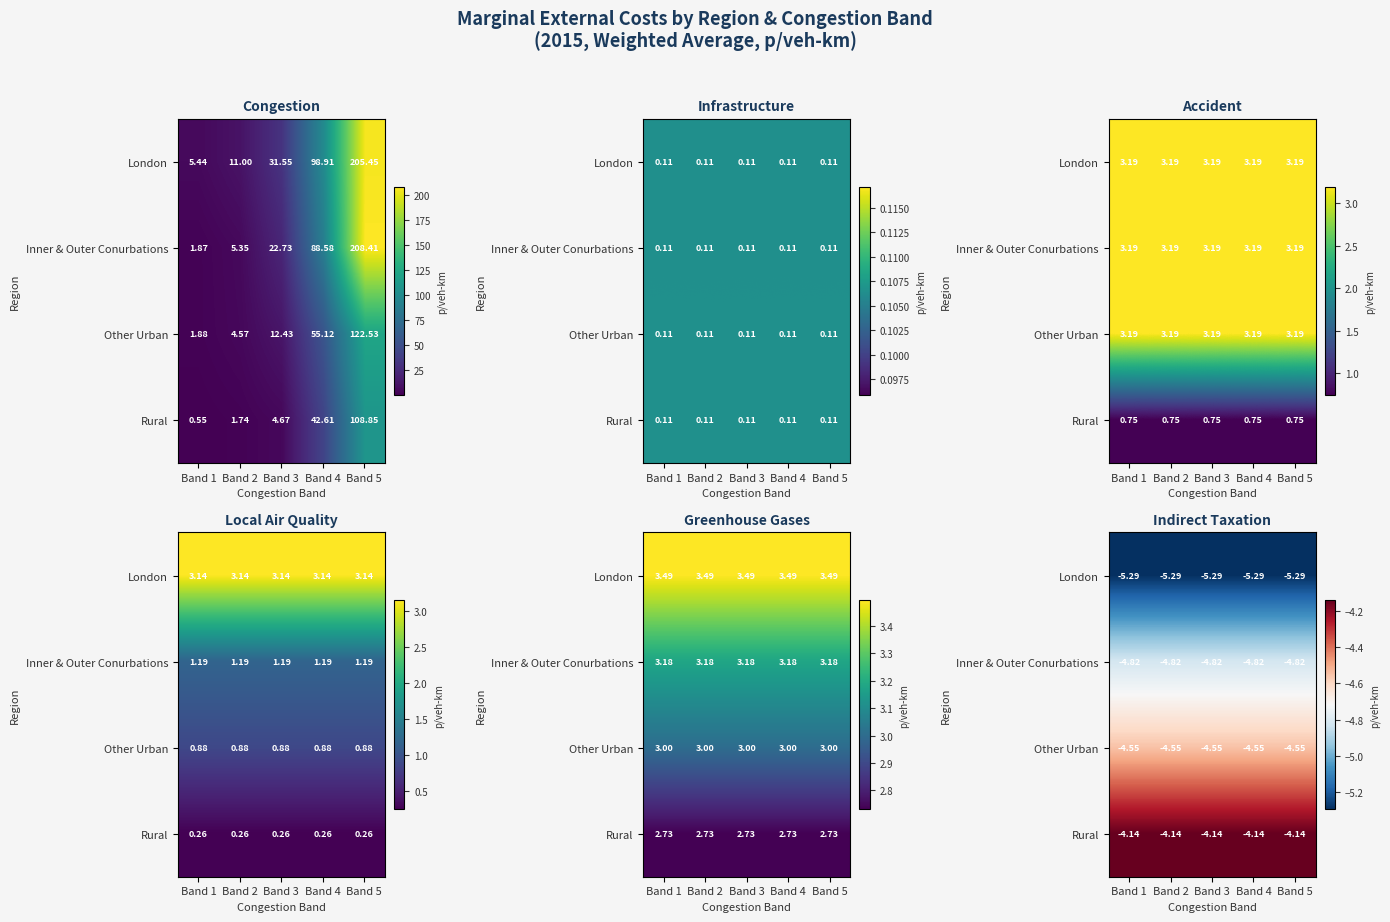

What is the average value of the London series?

-5.3